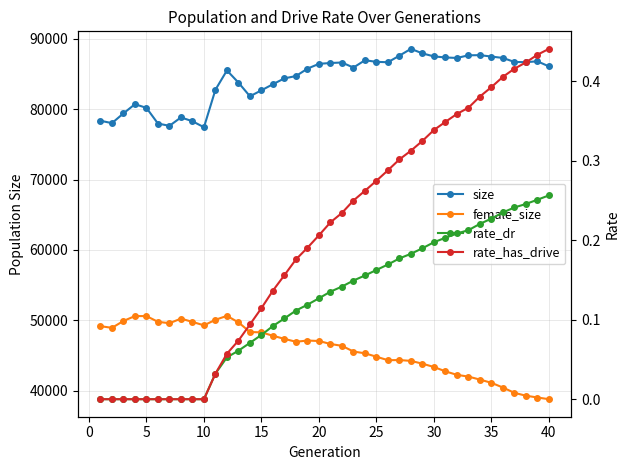

What is the average value of the rate_has_drive series?

0.2